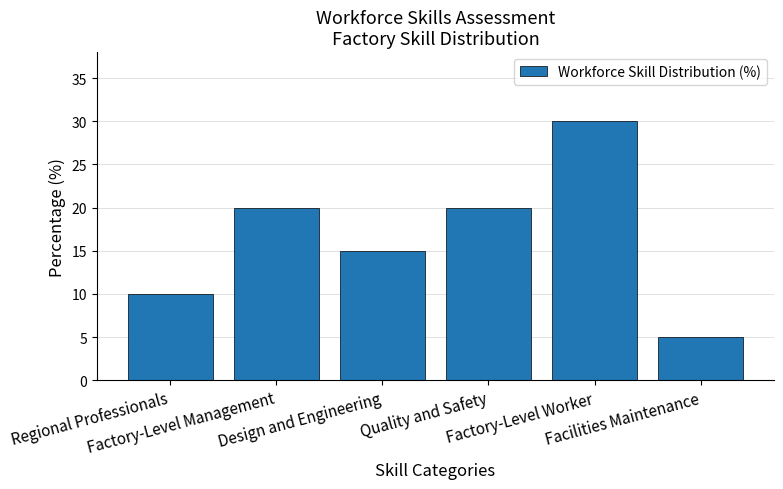

What is the label of the 1st bar from the right?

Facilities Maintenance